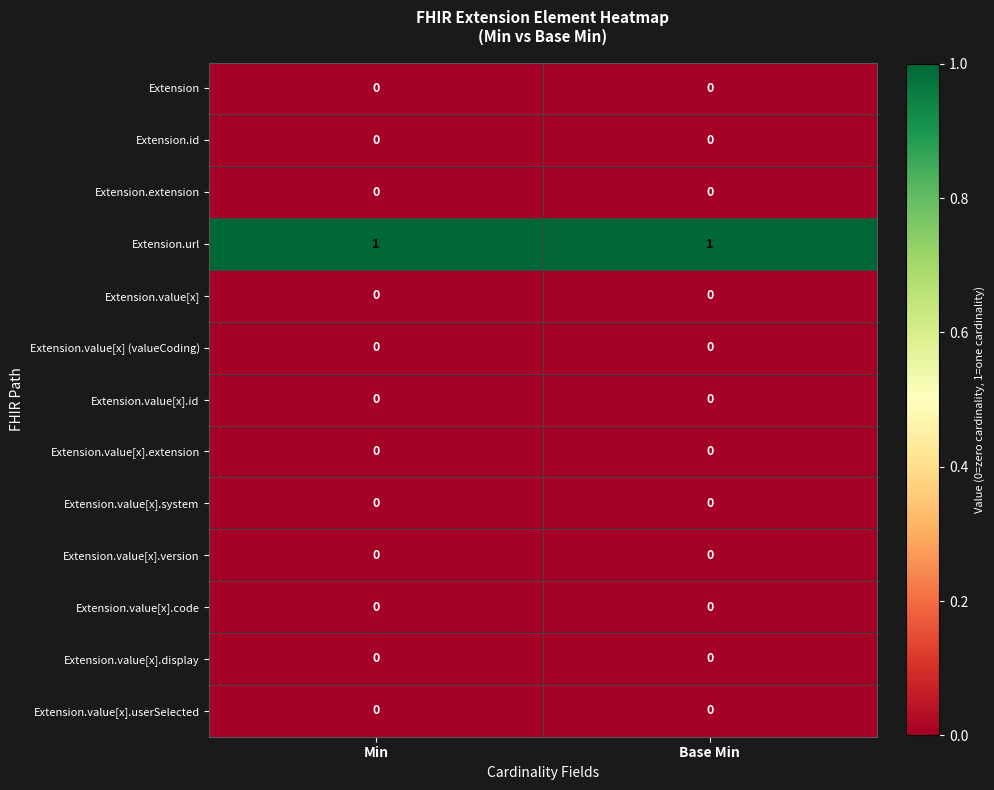

Which series has the largest total across all categories?

Extension.url